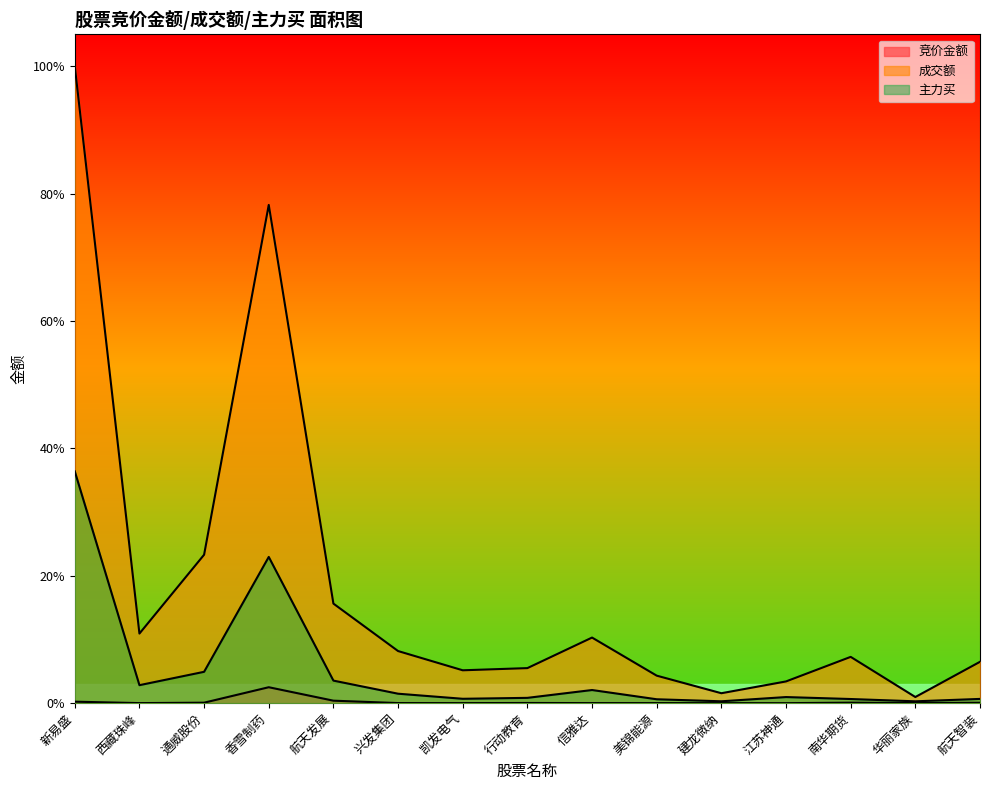

True or false: 主力买 and 成交额 cross at least once.

False